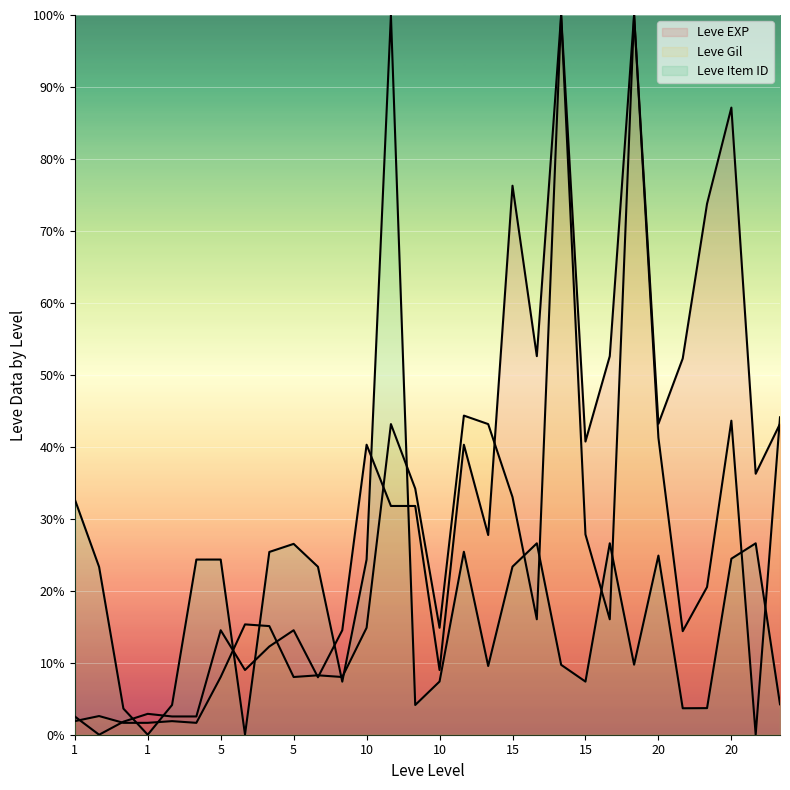

Between 20 and 20, which series saw the biggest shift?

Leve EXP